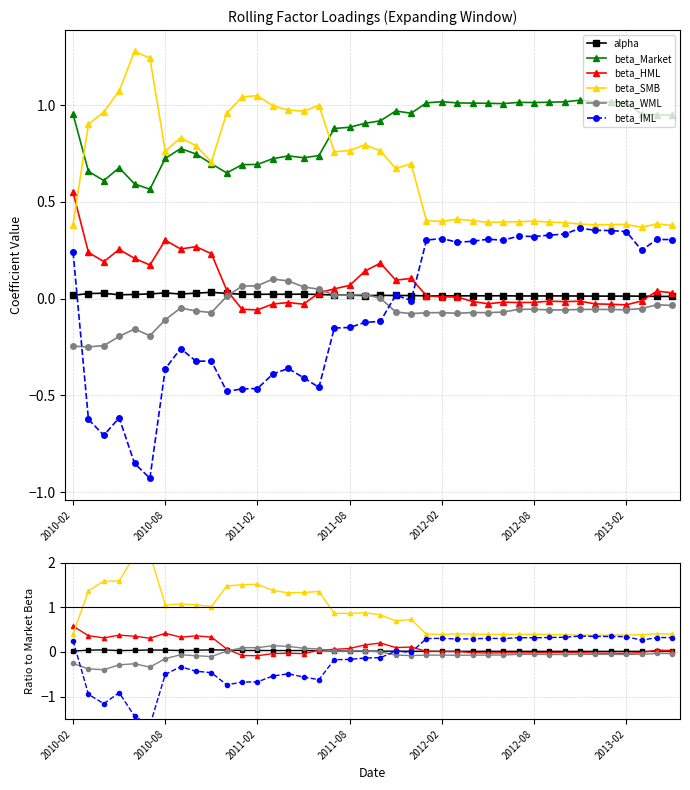

How many series are shown in this chart?

6